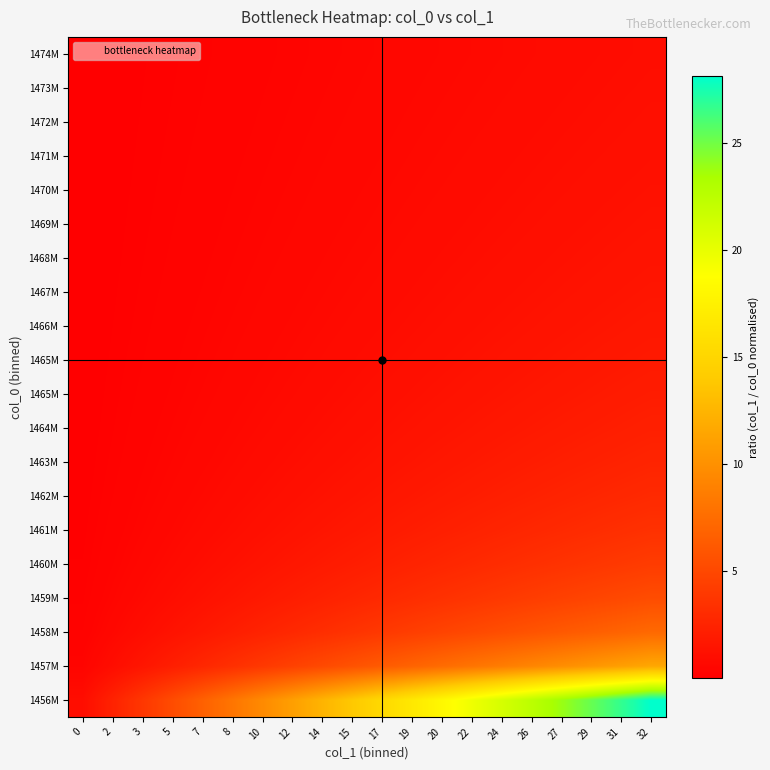

At which category is the sum across all series the highest?

32